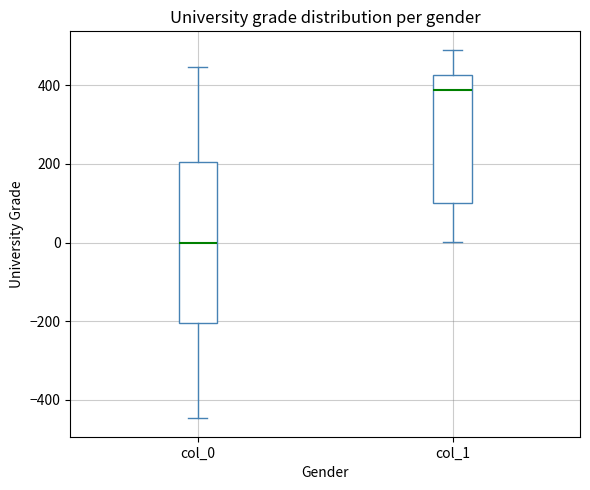

Where does the upper whisker of the box for col_0 end on the y-axis? The values are not printed on the chart, so give them approximately, as read against the axis.

440